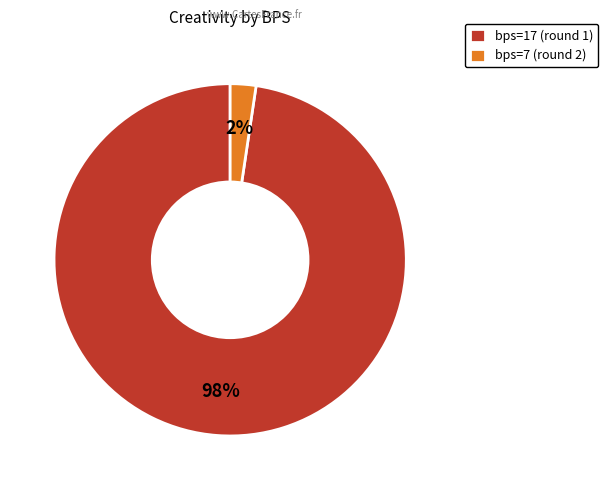

What is the largest slice in the pie chart?

bps=17 (round 1)